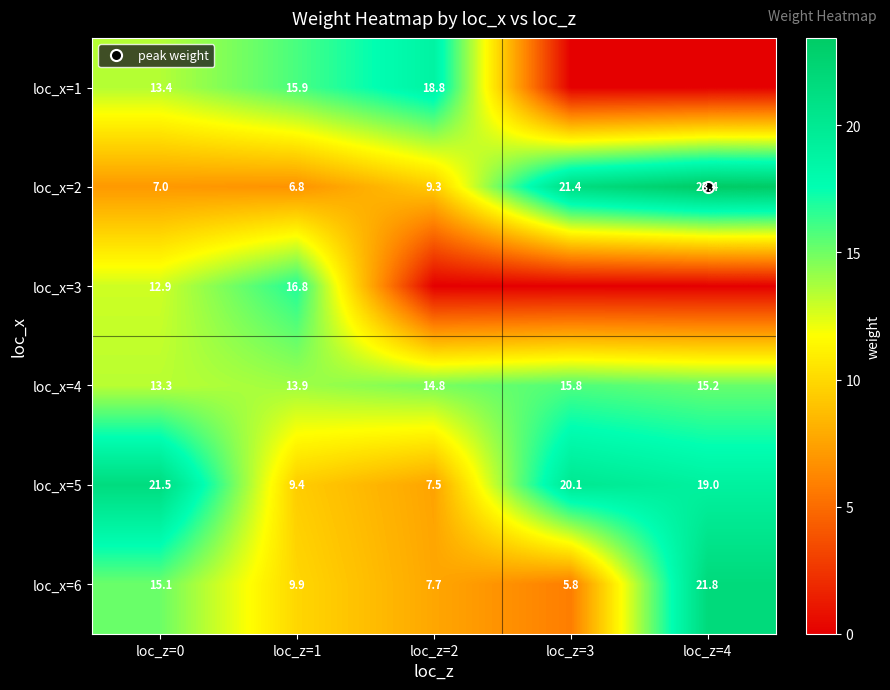

How many values in the loc_x=6 series exceed 9?

3